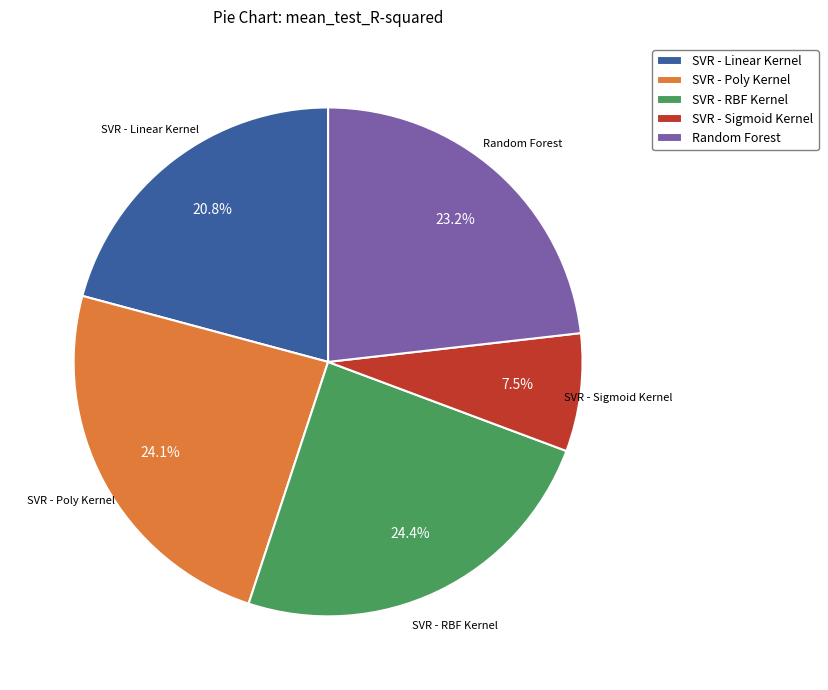

Is it true that SVR - Poly Kernel is 13% of the pie?

False